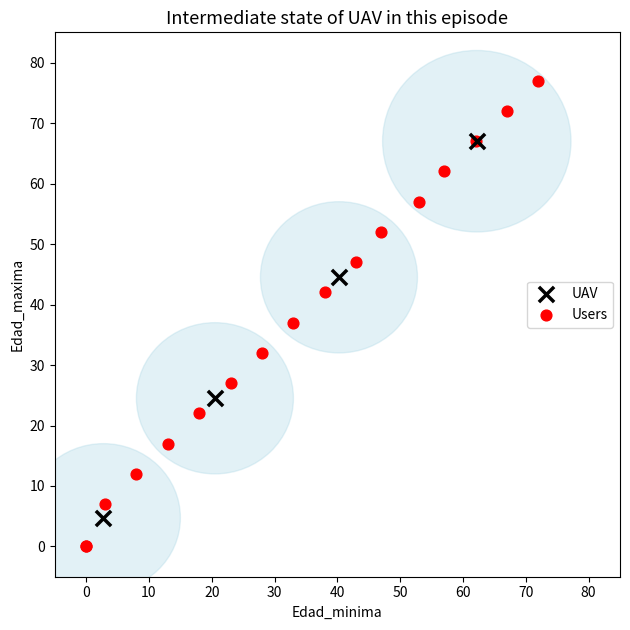

Which series contains the highest Y value?

Users